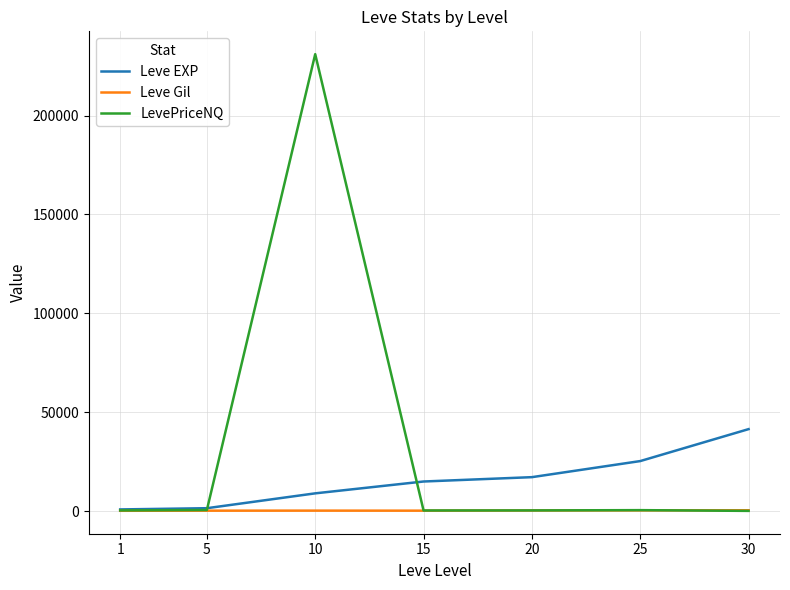

What is the difference between the Leve EXP values at 5 and 20?

15700.0